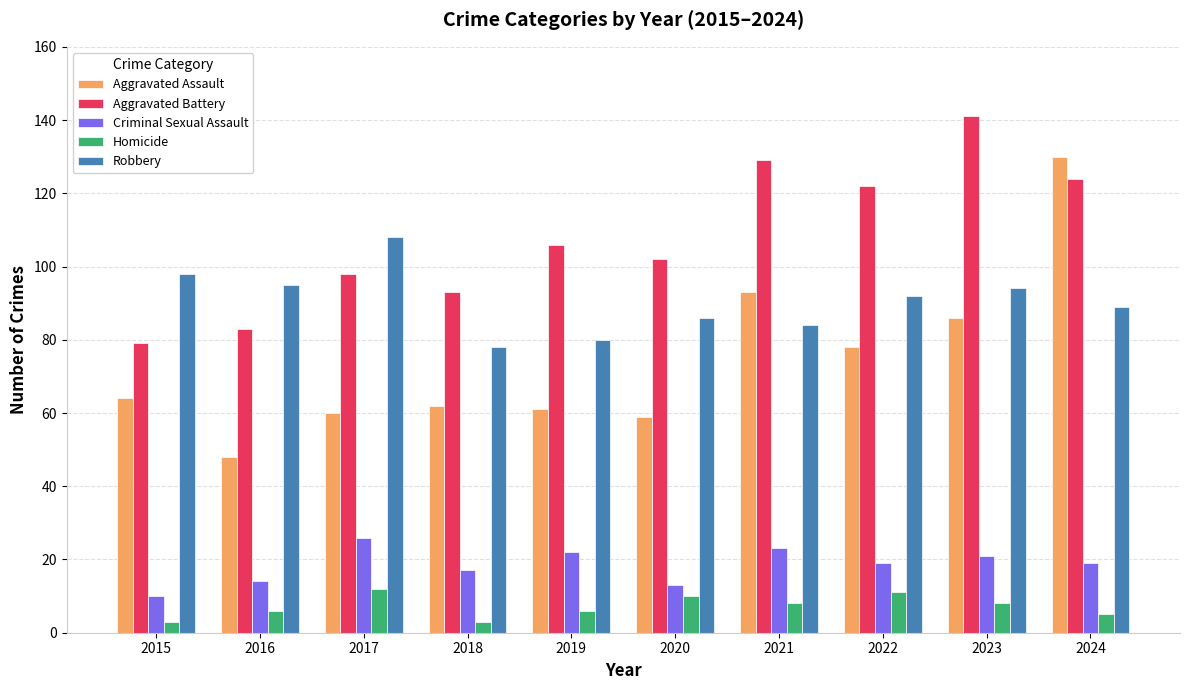

What are all the series names shown in the legend?

Aggravated Assault, Aggravated Battery, Criminal Sexual Assault, Homicide, Robbery